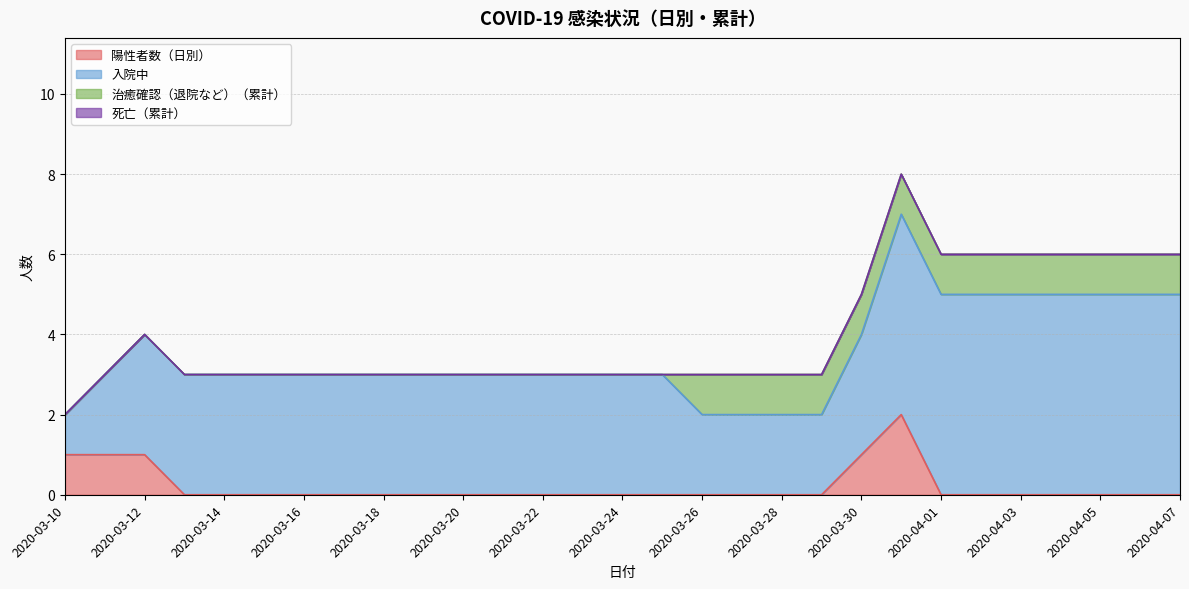

Which has a higher value, 2020-03-23 or 2020-03-31?

2020-03-31